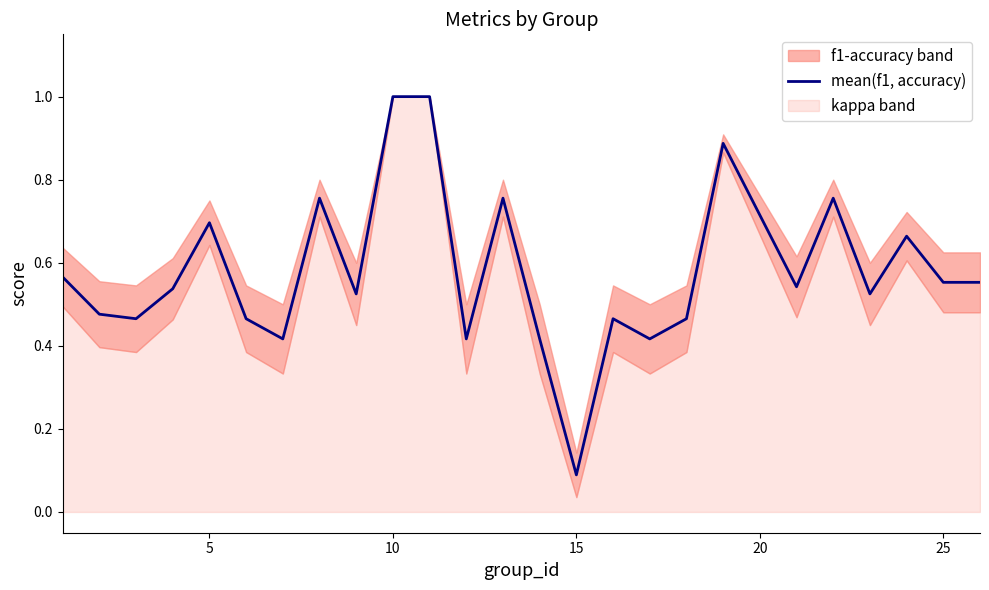

The mean(f1, accuracy) series shows 0.8 at 25. True or false?

False